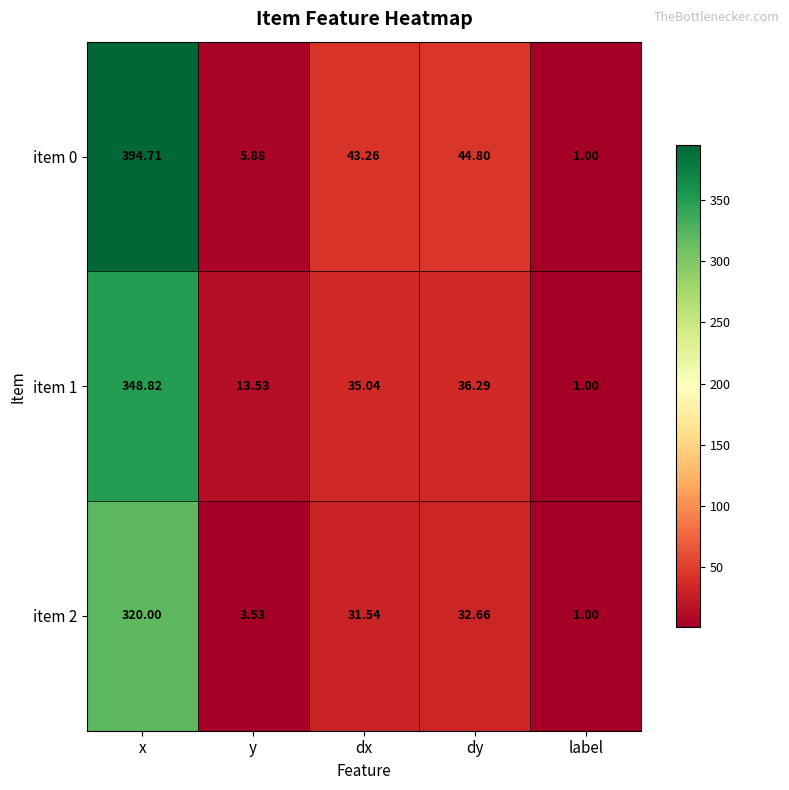

At which label does item 0 reach its peak?

x